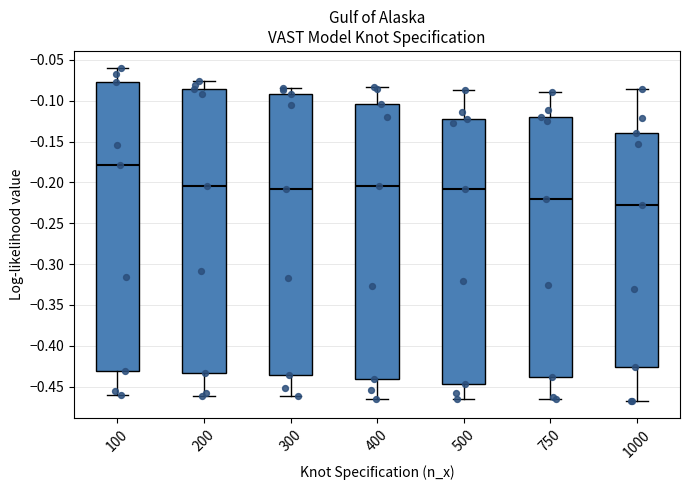

Which box's median line is the lowest?

1000